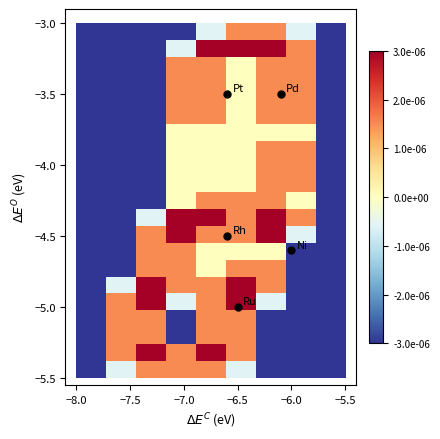

How many data points does each series have?

9